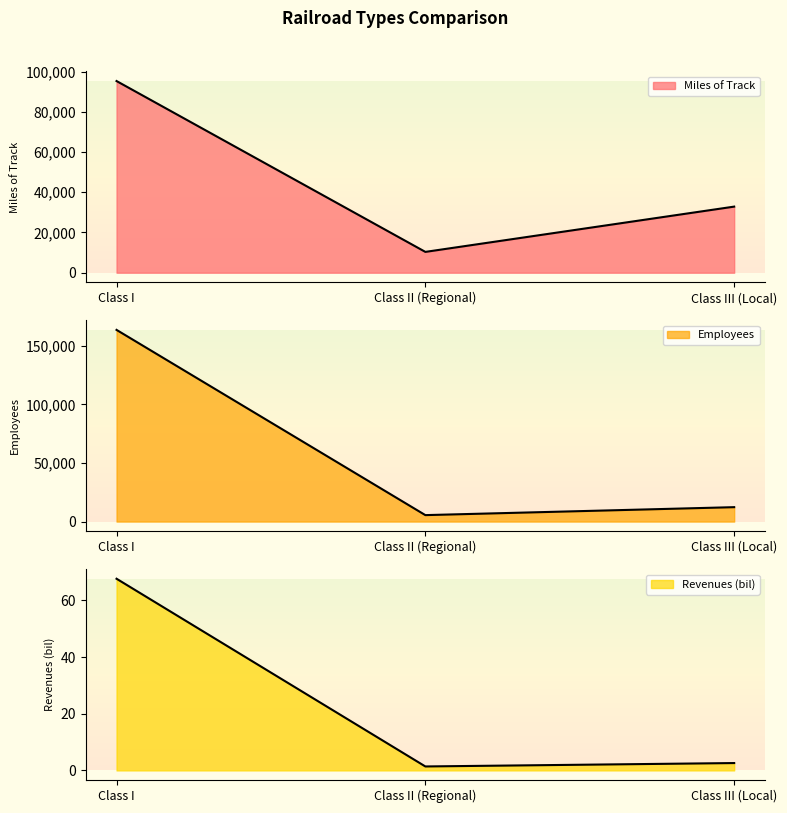

How many data points in Revenues (bil) are above 2?

2